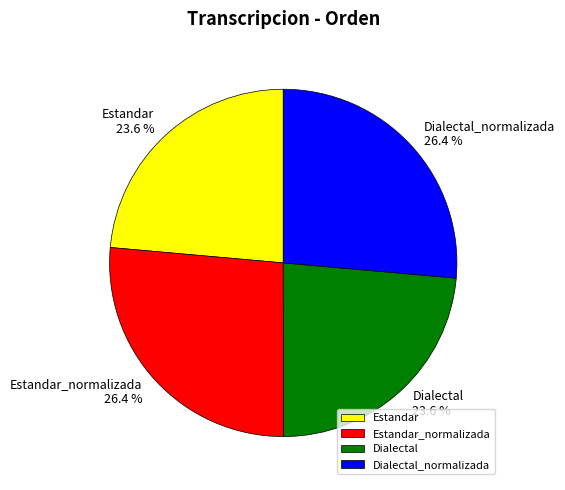

To the nearest percent, what percentage of the pie is Estandar?

24%